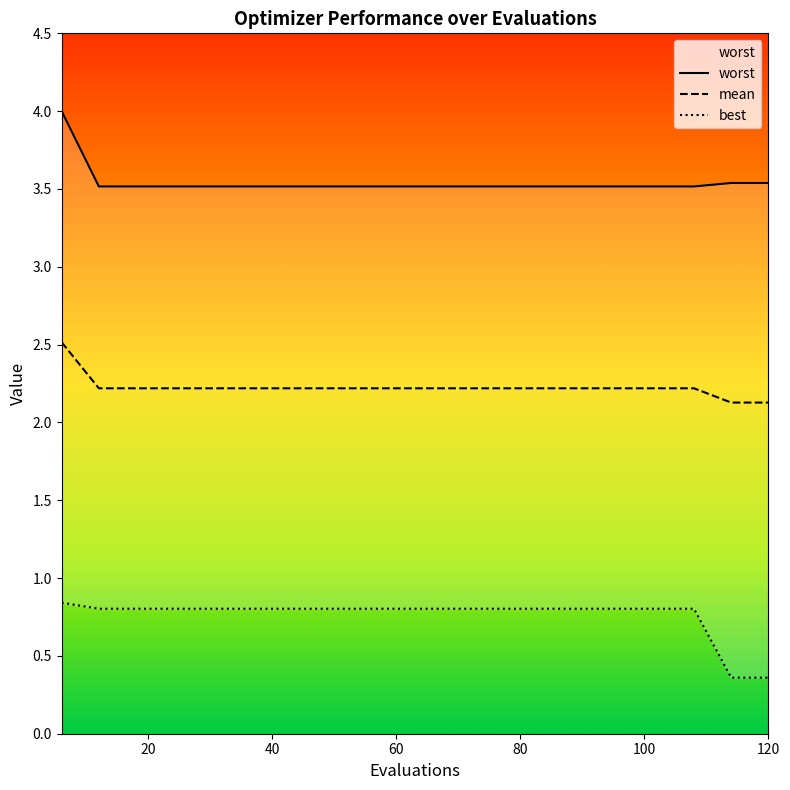

True or false: worst has more than 0 points higher than both neighbors.

False